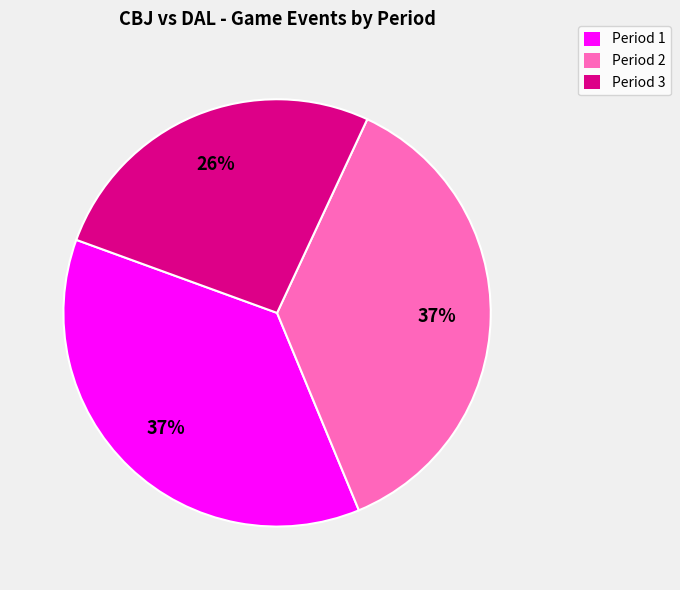

Is Period 1 the majority of the pie?

No